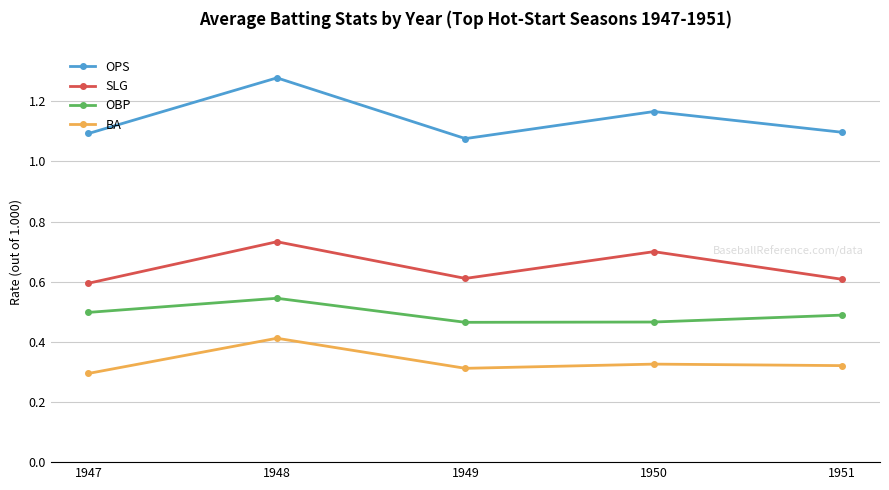

Which label corresponds to the largest value in the chart?

1948